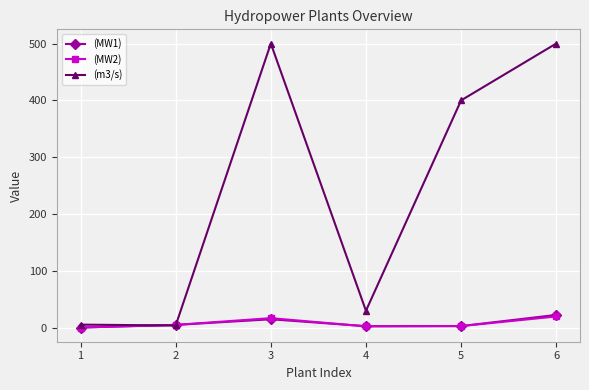

How many distinct data groups are displayed?

3